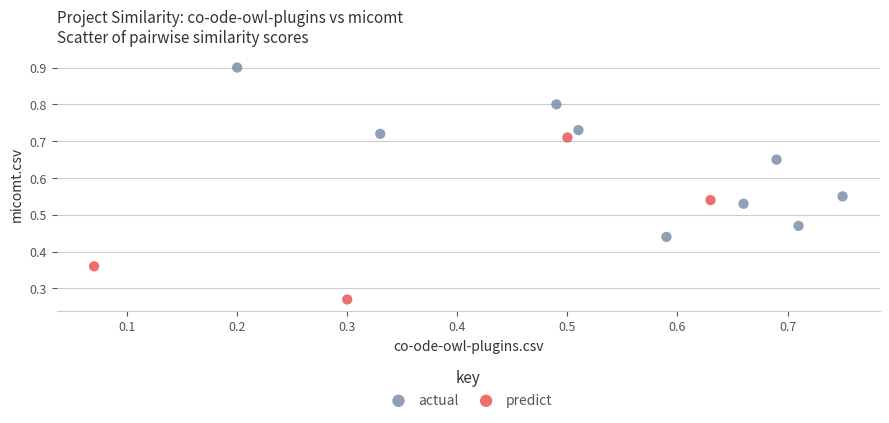

Which series contains the lowest Y value?

predict